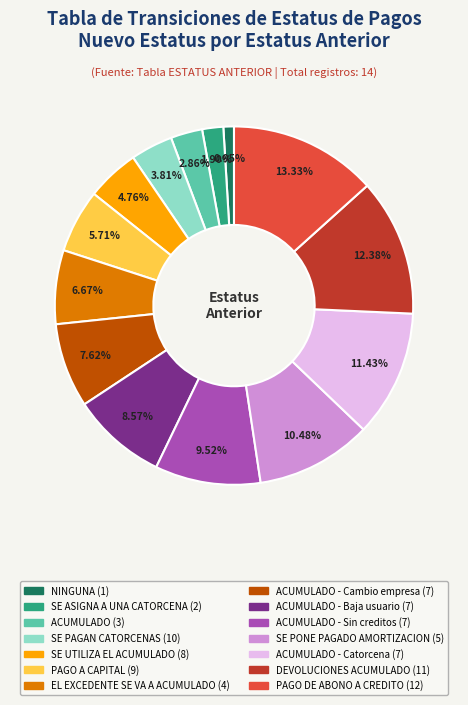

Does any single category account for the majority?

No